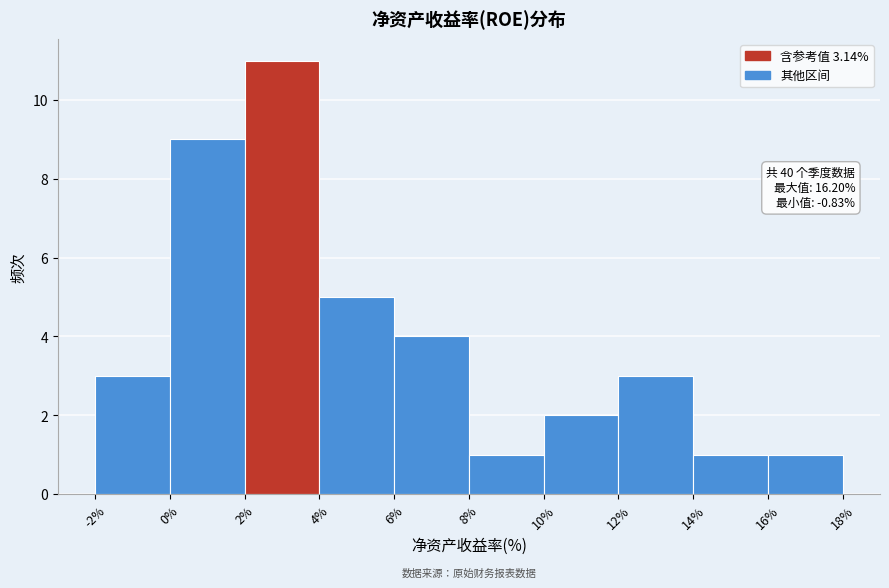

Which range on the x-axis has the tallest bar?

2% to 4%